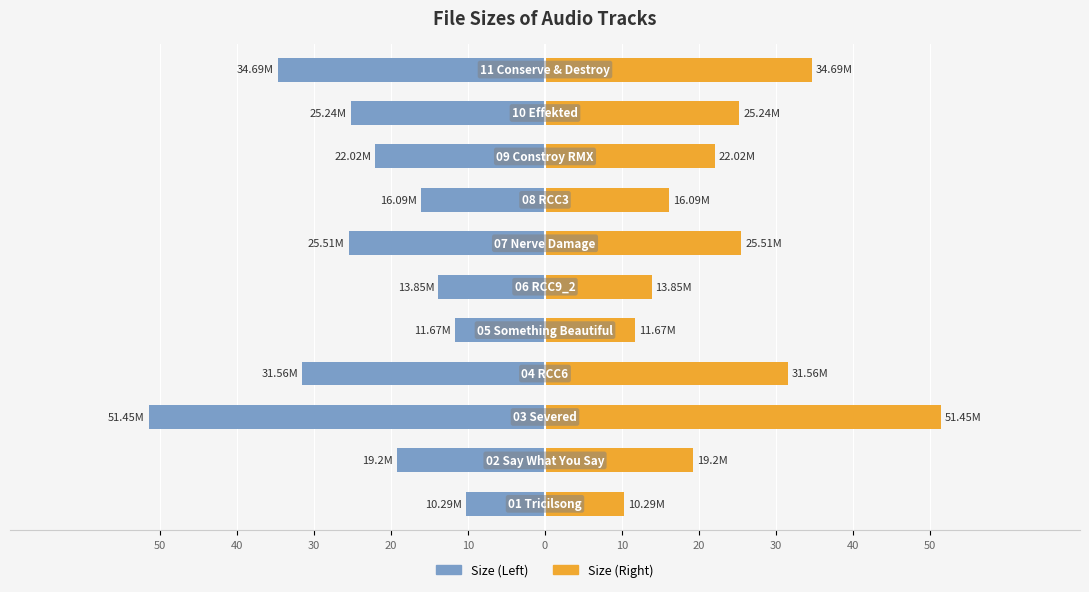

Between 0 and 50, which series saw the biggest shift?

Size (Left)